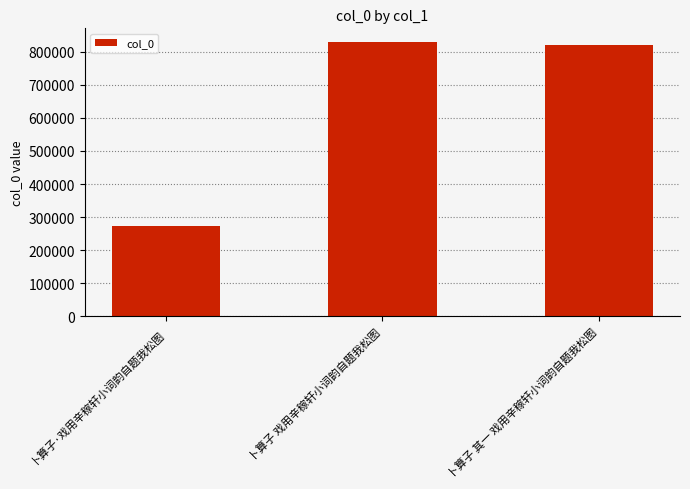

The chart shows a value of 466195 at 卜算子 其一 戏用辛稼轩小词韵自题我松图. True or false?

False